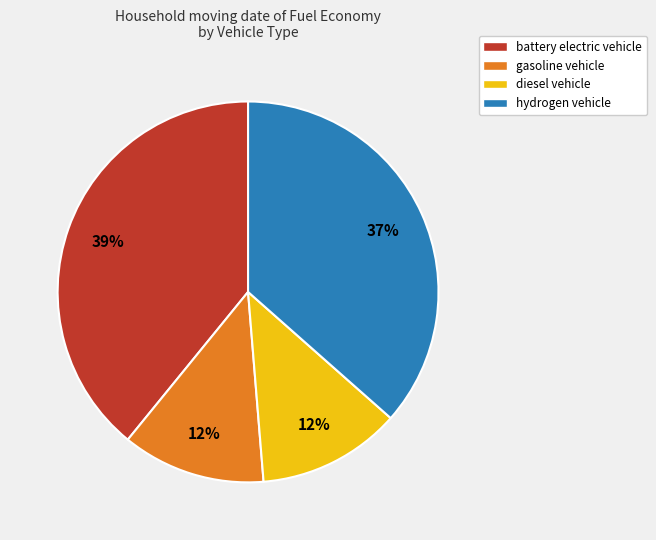

The diesel vehicle slice represents 12% of the pie. True or false?

True